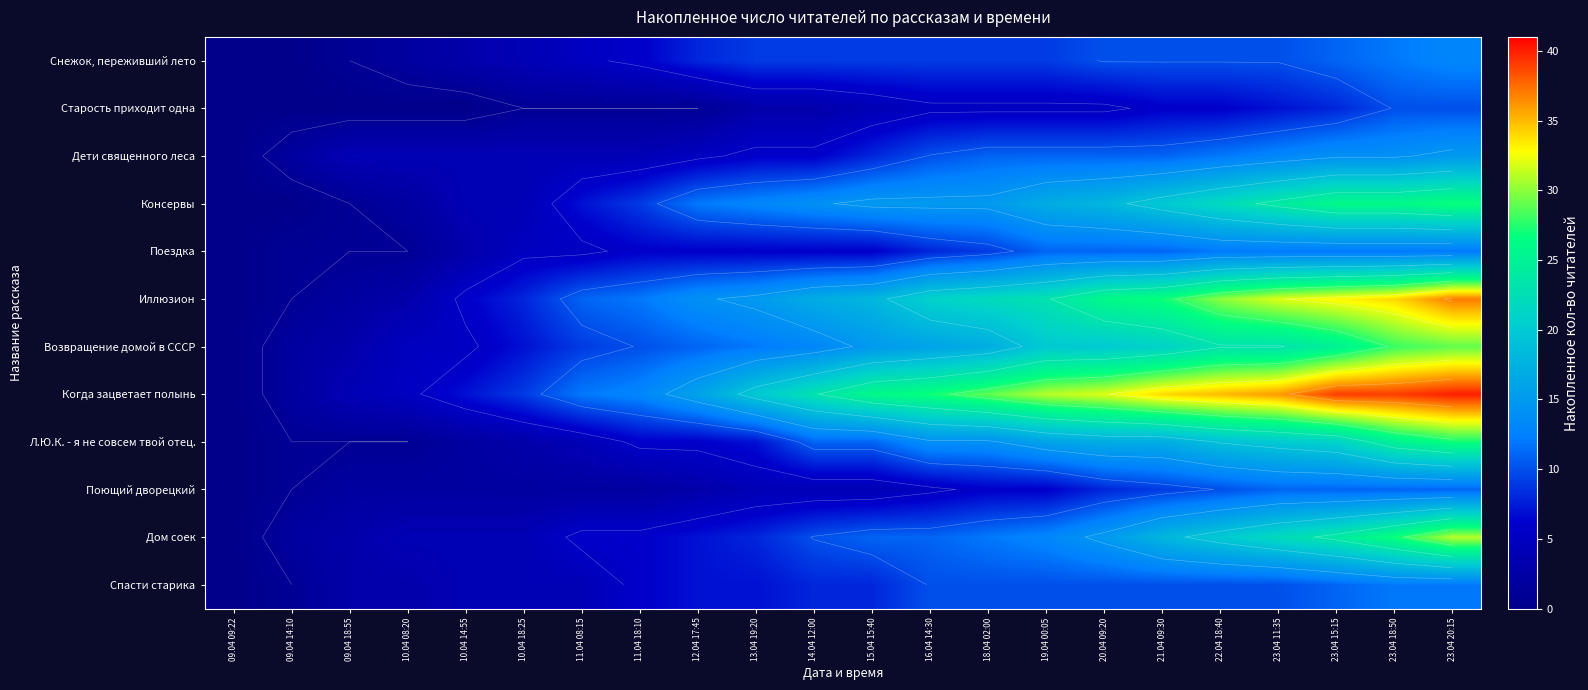

How many data points does each series have?

22